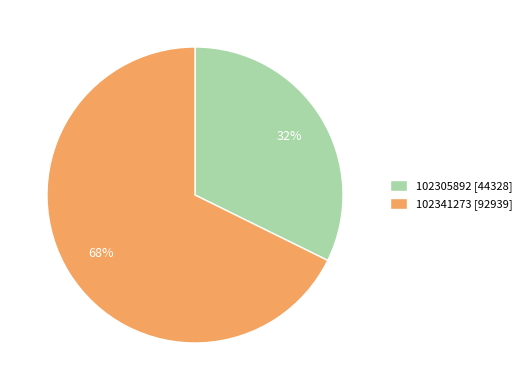

Is there a majority slice in this chart?

Yes